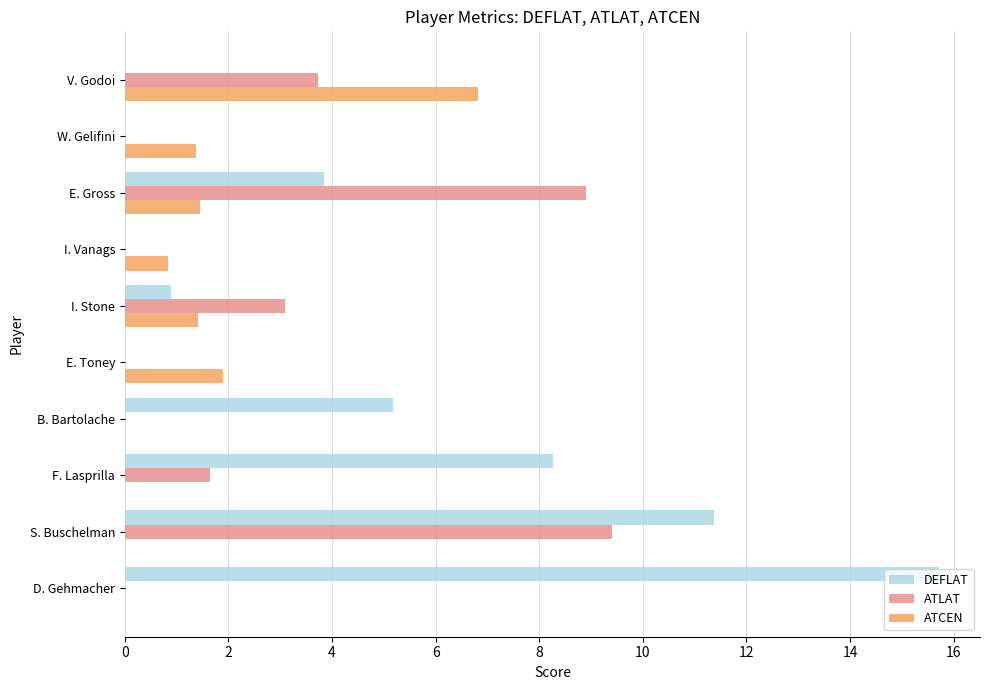

Where is ATCEN nearest to the value 3?

E. Toney